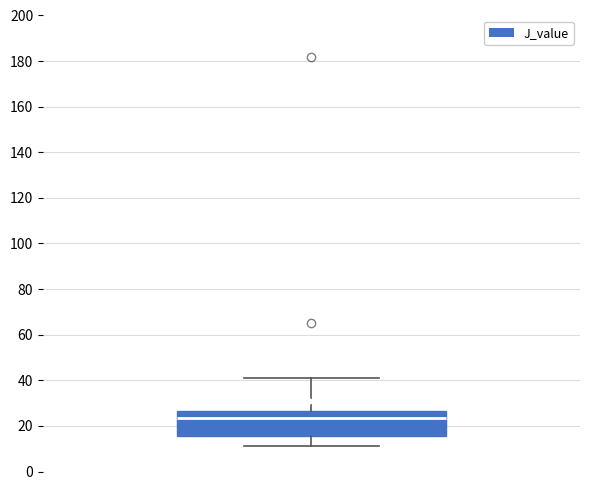

Where does the upper whisker of the box end on the y-axis? The values are not printed on the chart, so give them approximately, as read against the axis.

40